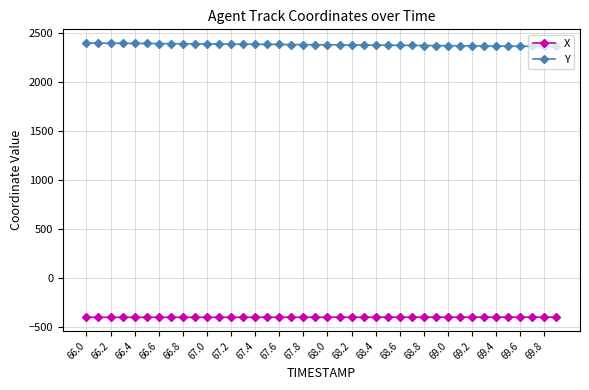

How many distinct data groups are displayed?

2